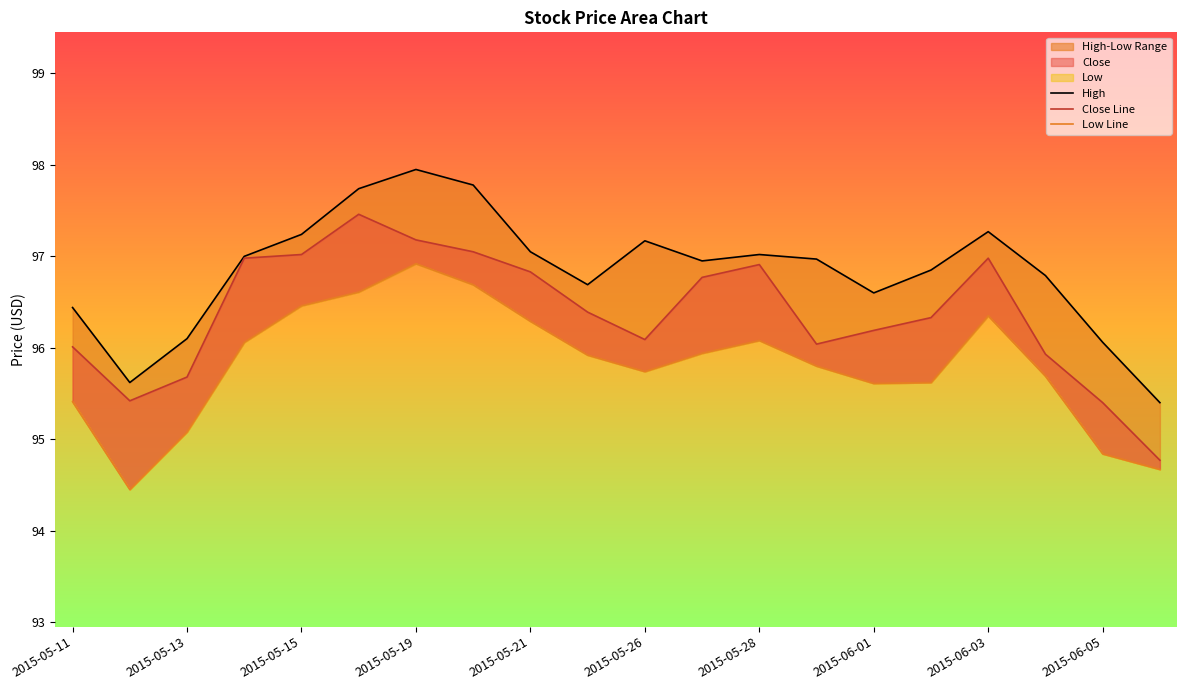

The value of High at 2015-06-01 is 59.7. True or false?

False